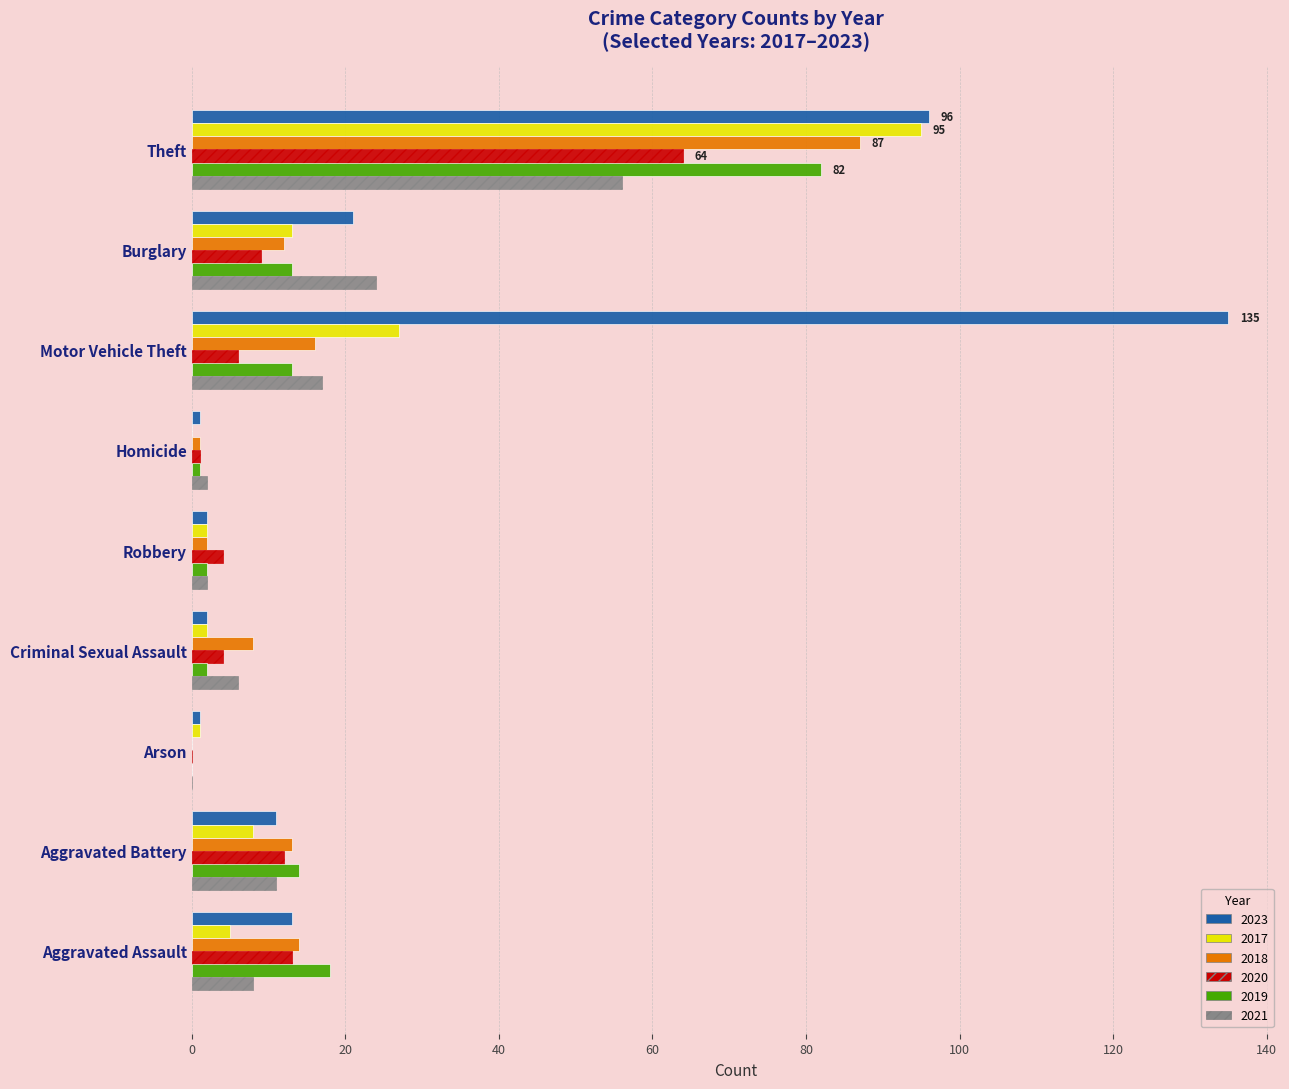

How many series are shown in this chart?

6